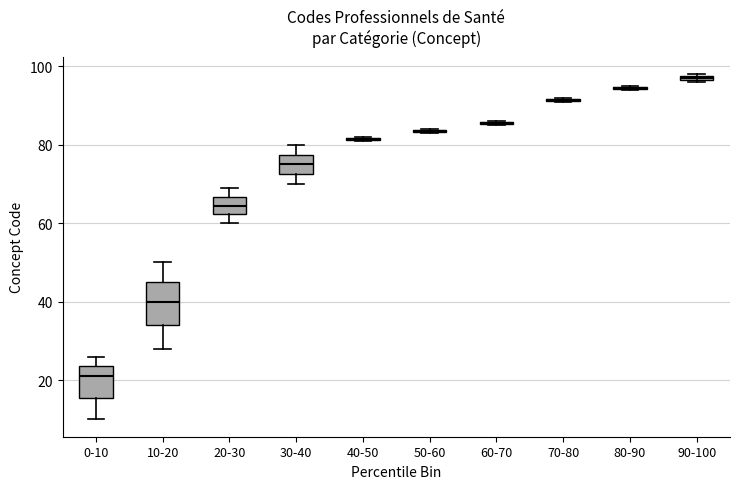

Comparing the boxes themselves (not the whiskers), which one is the tallest?

10-20